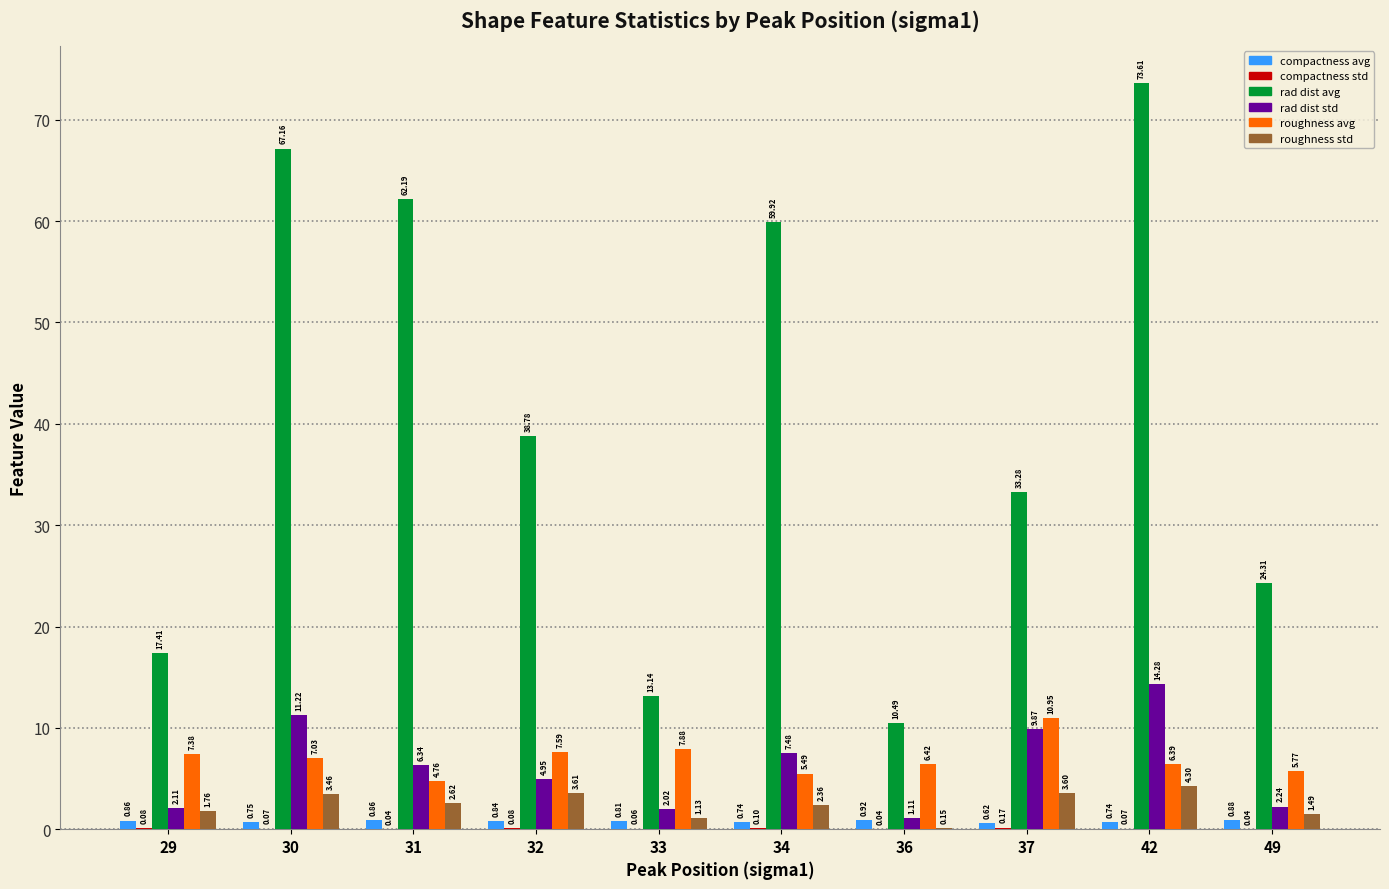

Which series has the largest total across all categories?

rad dist avg